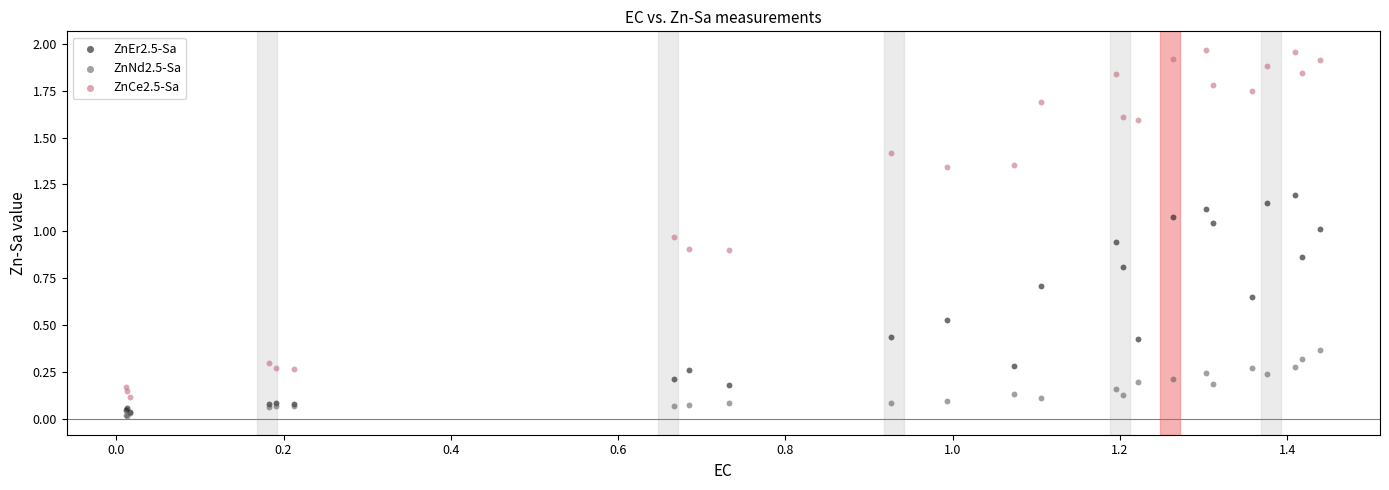

What are all the series names shown in the legend?

ZnEr2.5-Sa, ZnNd2.5-Sa, ZnCe2.5-Sa